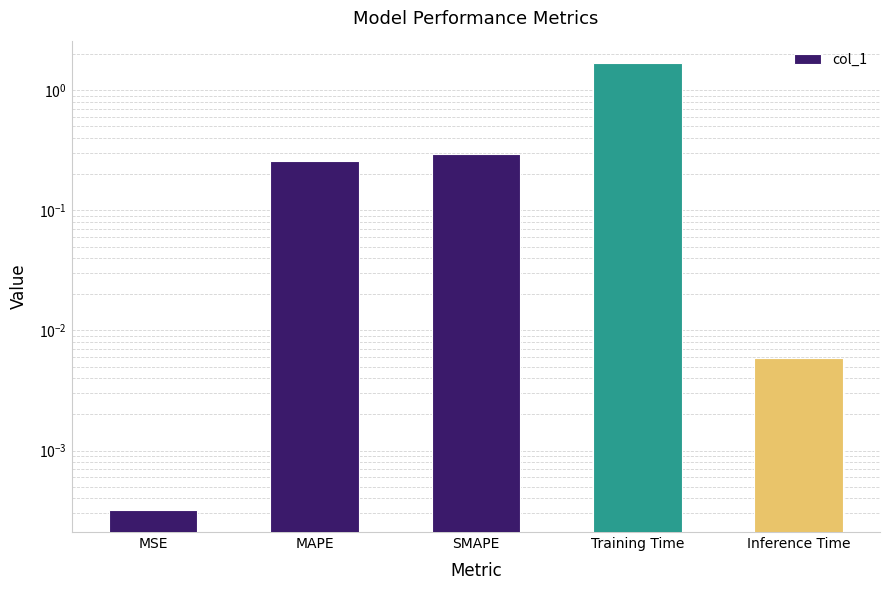

What is the label of the 3rd bar from the left?

SMAPE